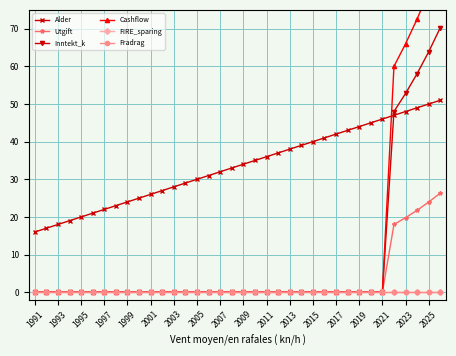

Is the value of Utgift at 35 greater than the value of Fradrag at 2005?

Yes